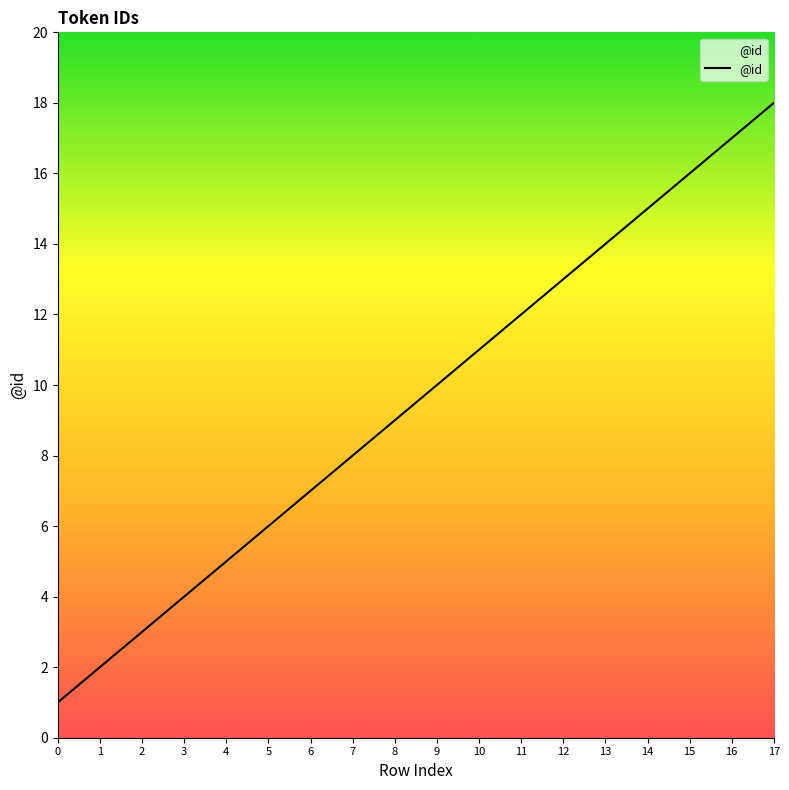

True or false: there are more than 0 points higher than both neighbors.

False